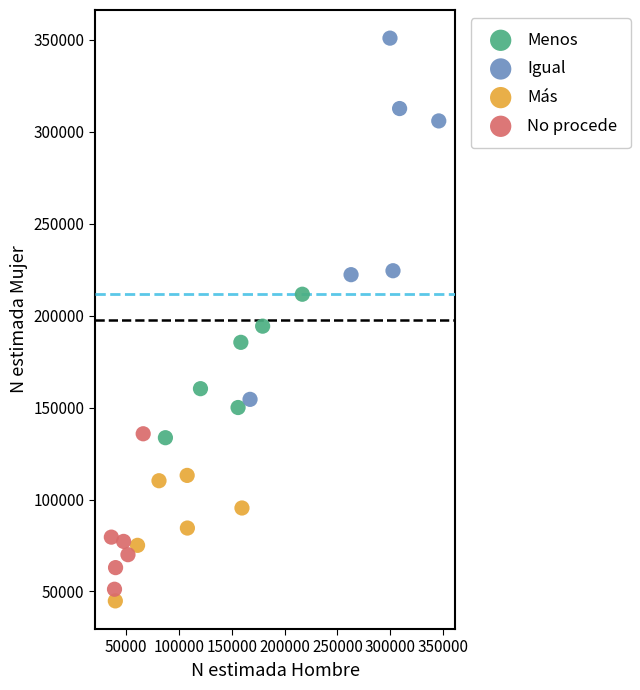

Which series has the largest Y range (max minus min)?

Igual